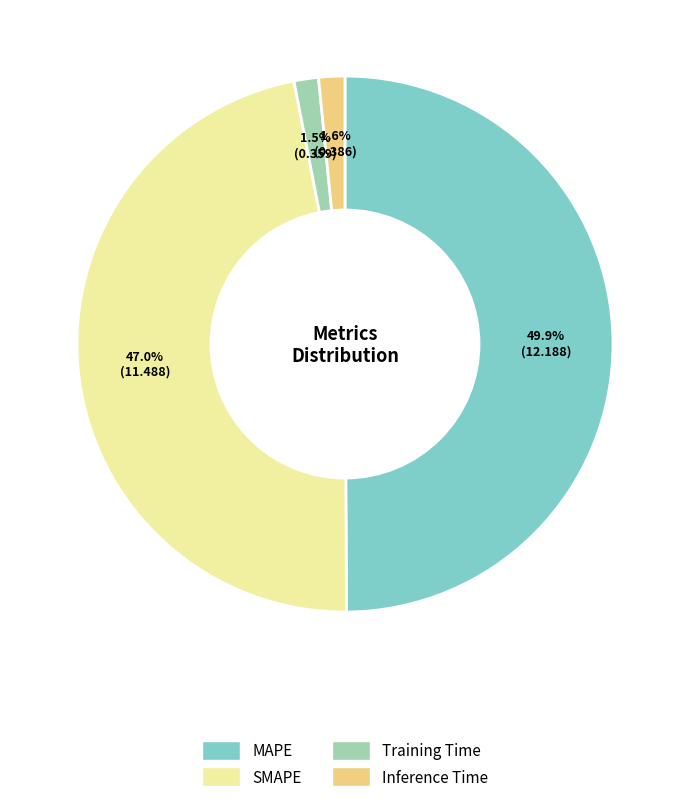

To the nearest percent, what is the difference between the Inference Time and SMAPE slice percentages?

45%